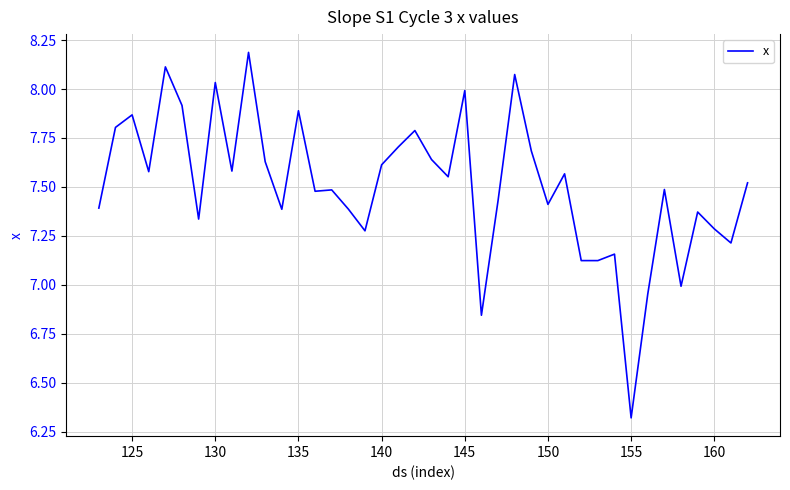

What is the difference between the maximum and minimum values?

1.9